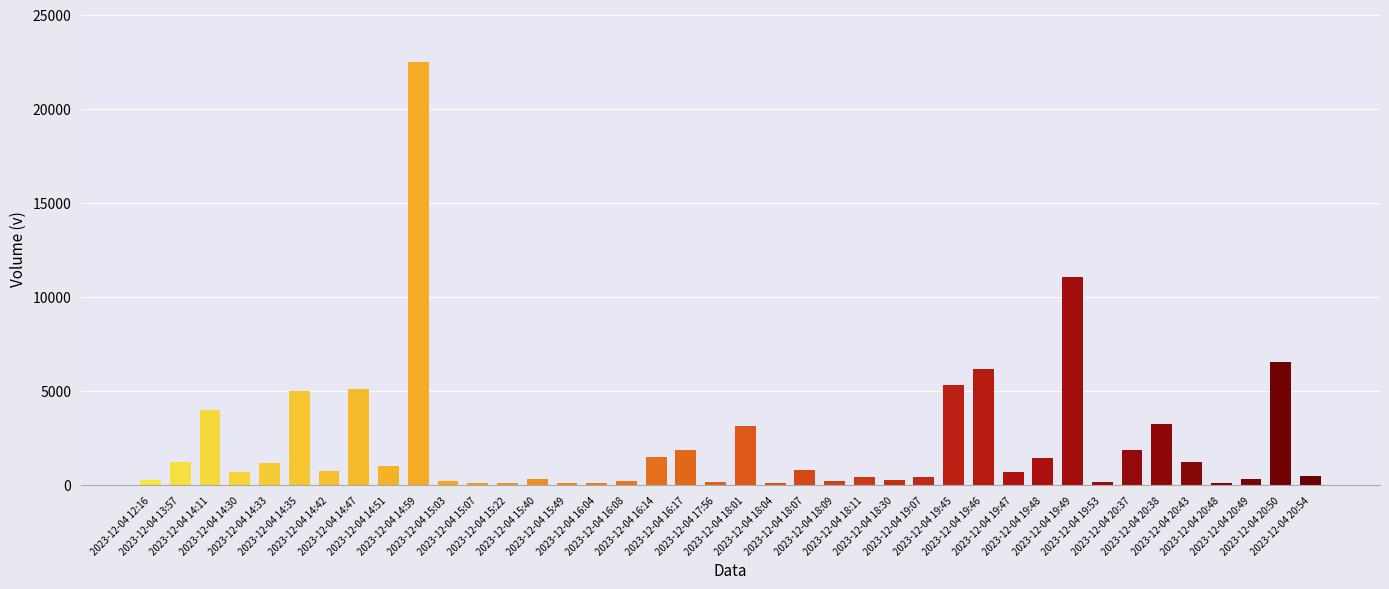

Which label corresponds to the largest value in the chart?

2023-12-04 14:59